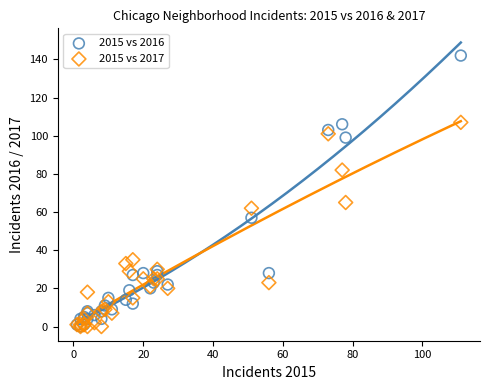

Across all series, what Y value is closest to 71?

65